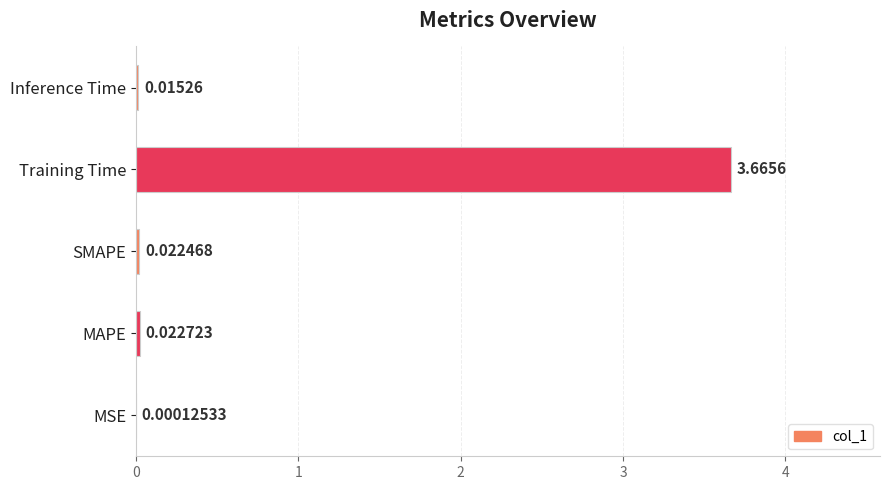

Are the bars horizontal?

Yes